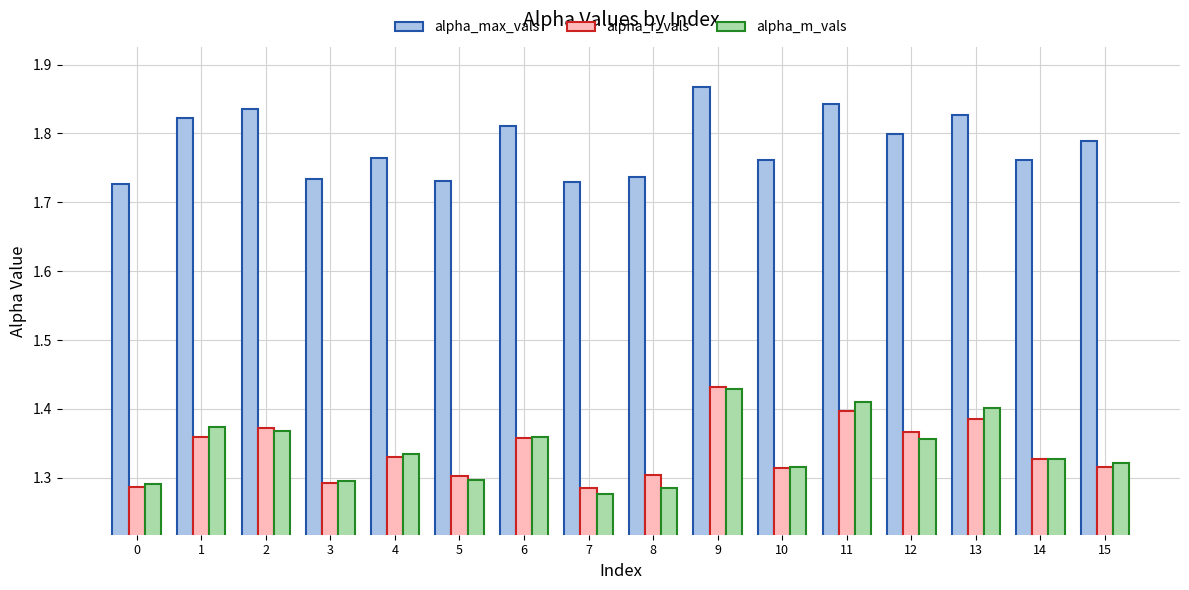

Is it true that alpha_max_vals equals 0.8 at 14?

False